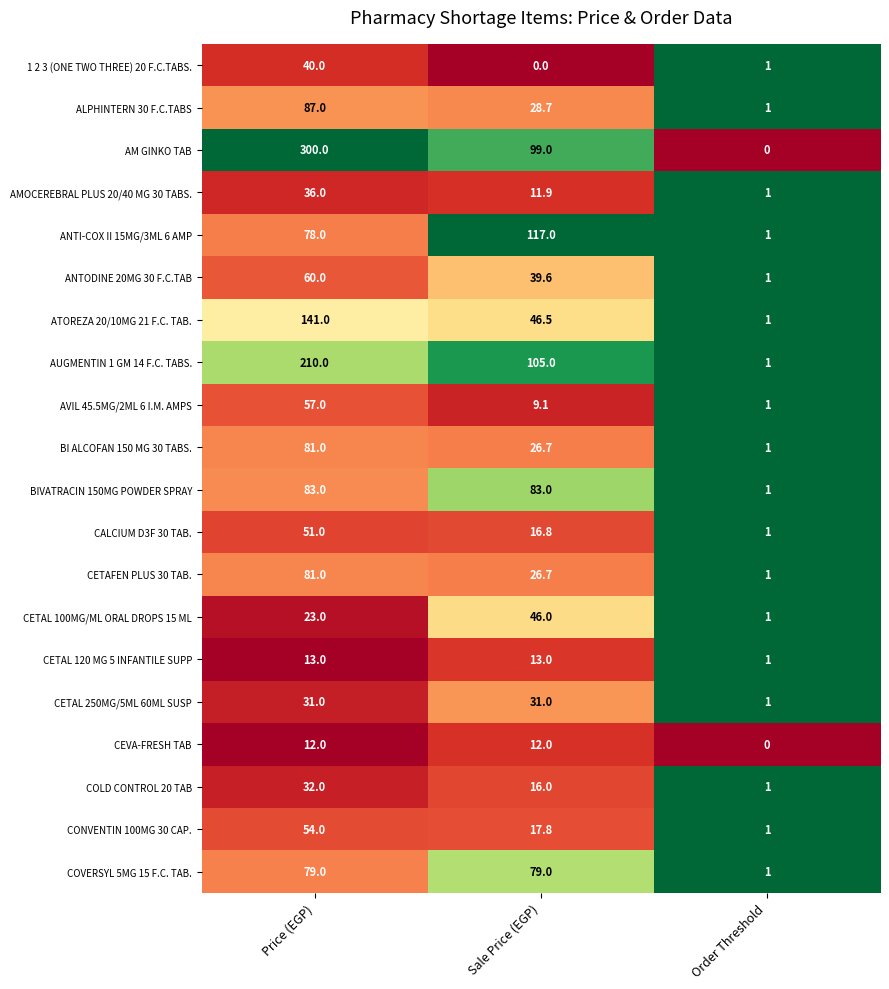

What is the sum of all BI ALCOFAN 150 MG 30 TABS. values?

108.7